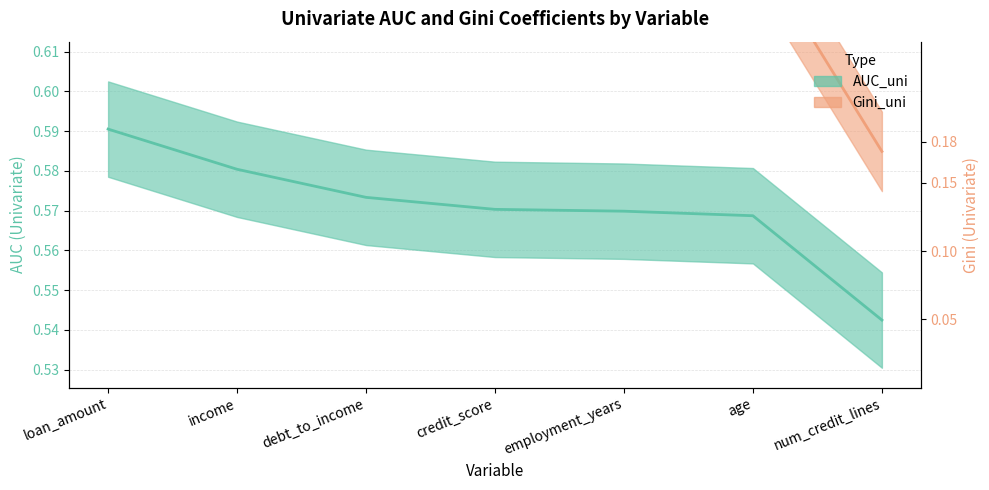

List the series in order of their overall mean, lowest first.

AUC_uni, Gini_uni